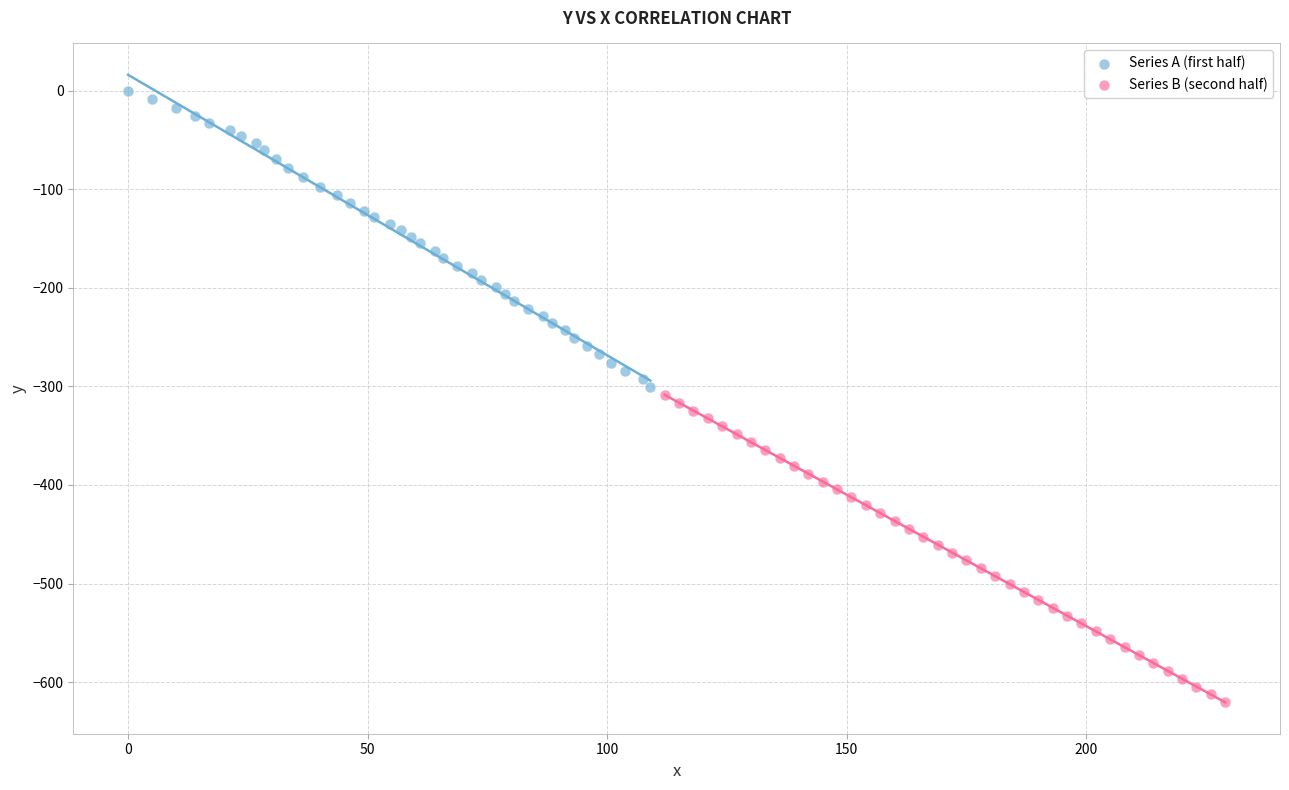

Which series contains the highest Y value?

Series A (first half)